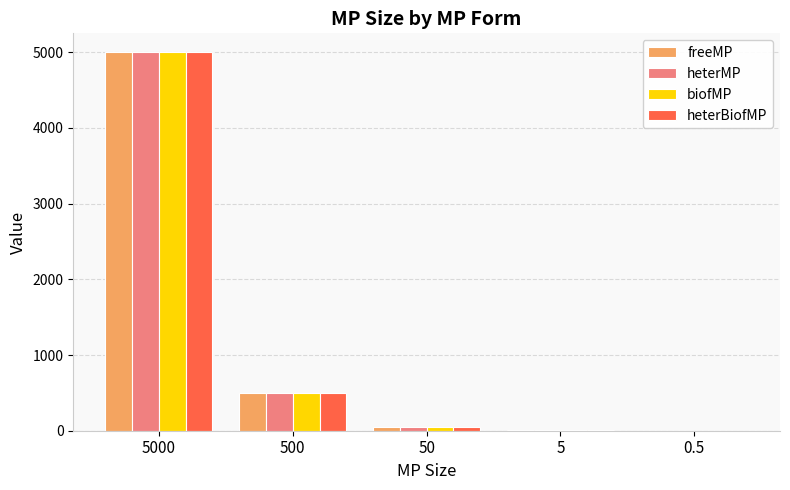

Is the value of heterMP at 500 greater than the value of heterBiofMP at 5?

Yes